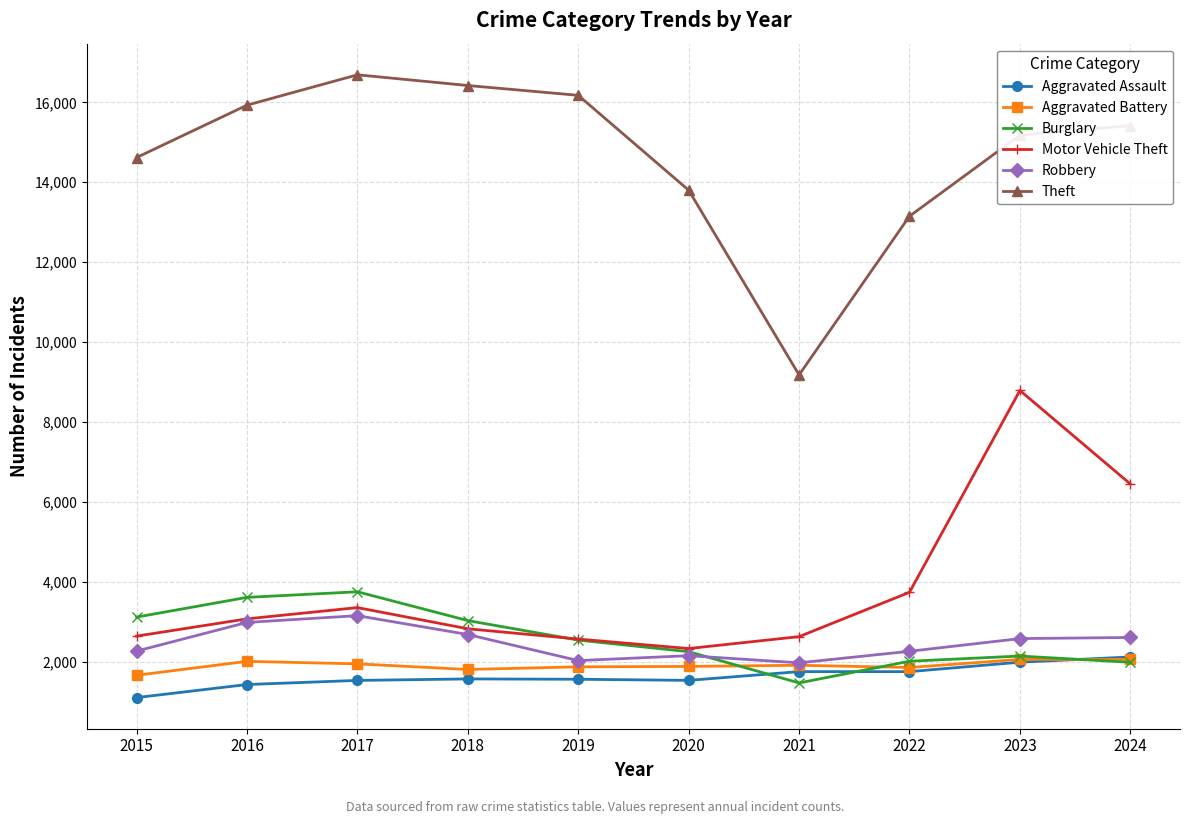

The Aggravated Battery series shows 3328 at 2017. True or false?

False